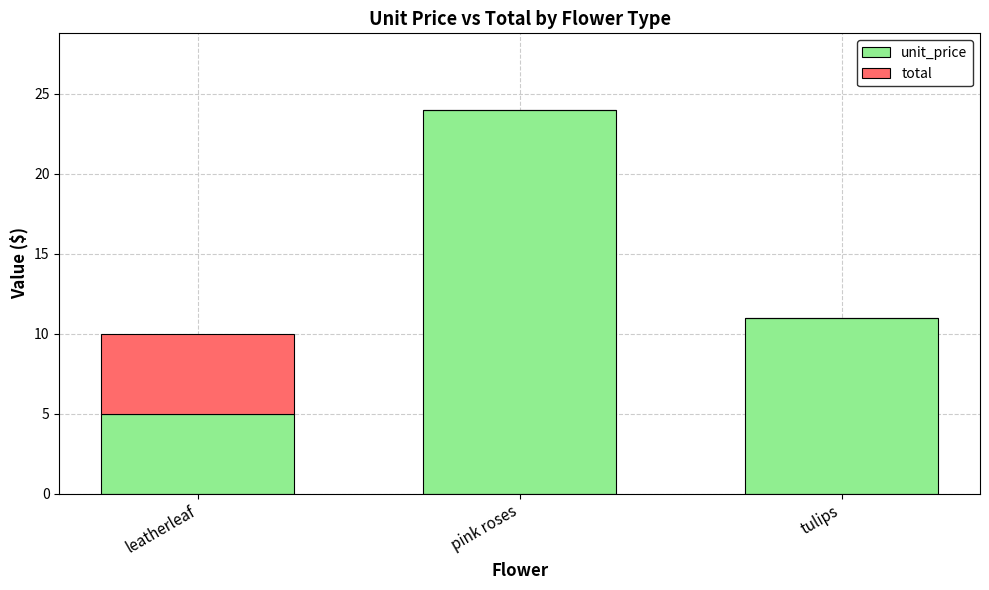

How many data points in unit_price are above 10?

2